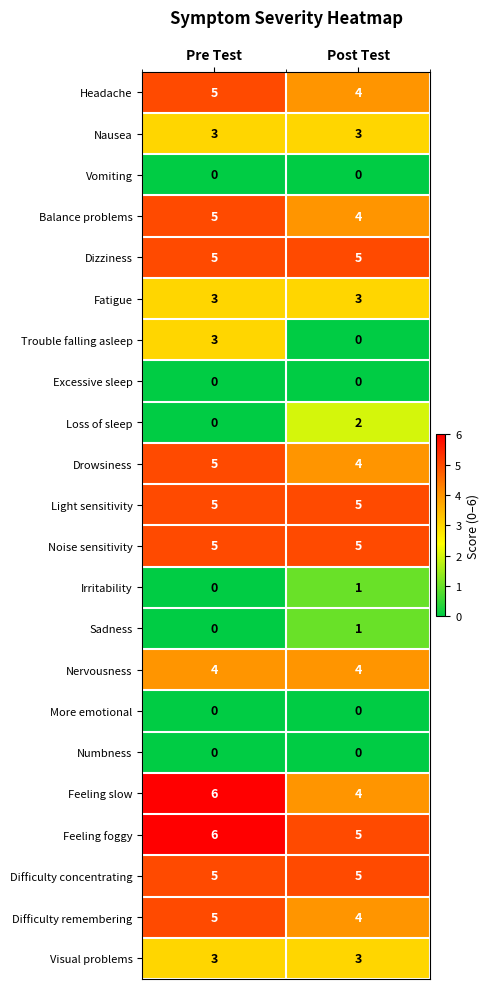

Is the value of More emotional at Post Test greater than the value of Loss of sleep at Post Test?

No